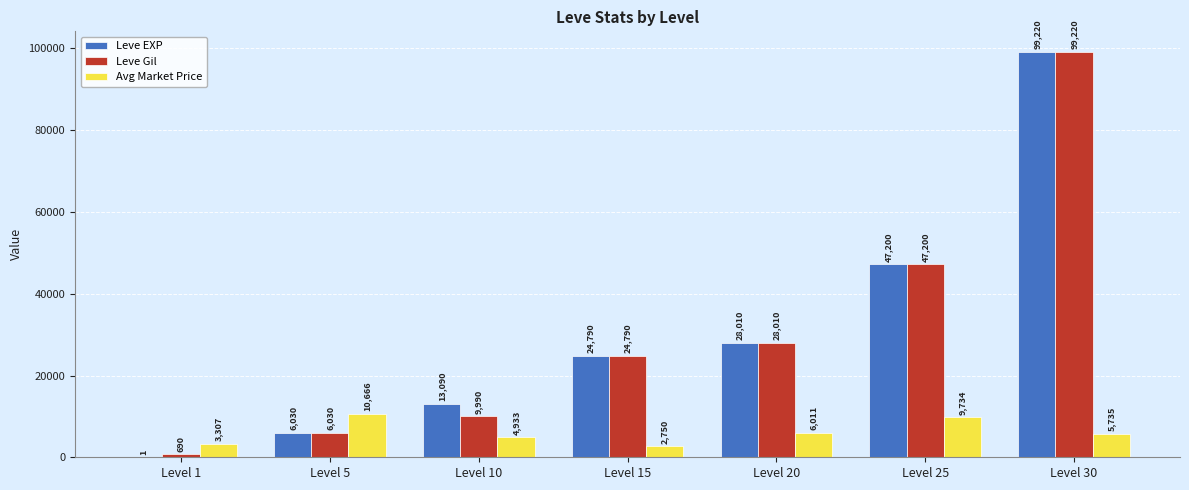

What value does the Leve Gil series have at Level 25?

47200